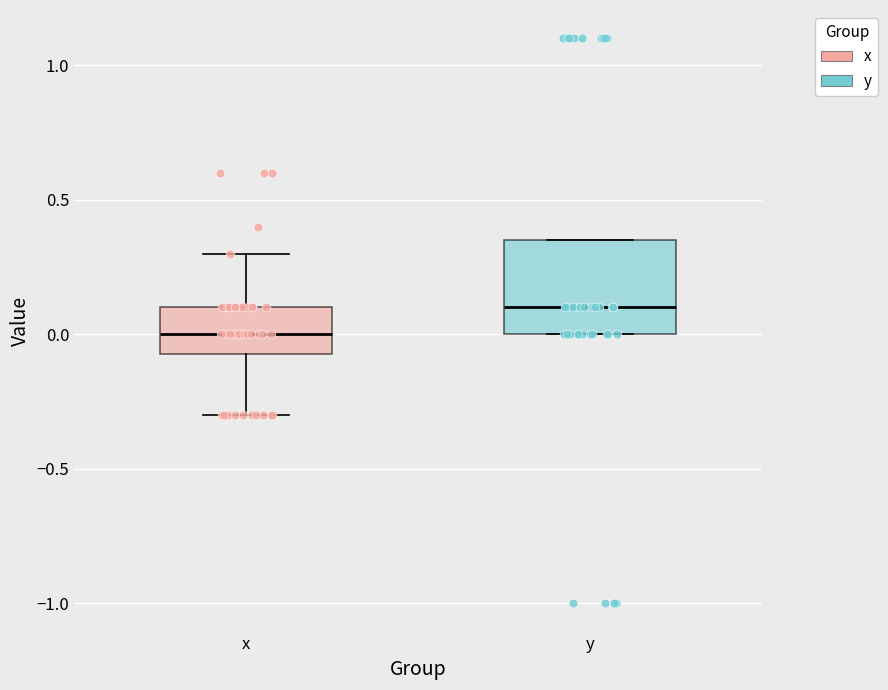

Reading left to right, transcribe this box plot: for each box, give where its median line is, the range the box spans, and where its two whiskers end, as read against the y-axis. The values are not printed on the chart, so give them approximately, as read against the axis.

x: median 0.00, box -0.05 to 0.10, whiskers -0.30 to 0.30
y: median 0.10, box 0.00 to 0.35, whiskers 0.00 to 0.35